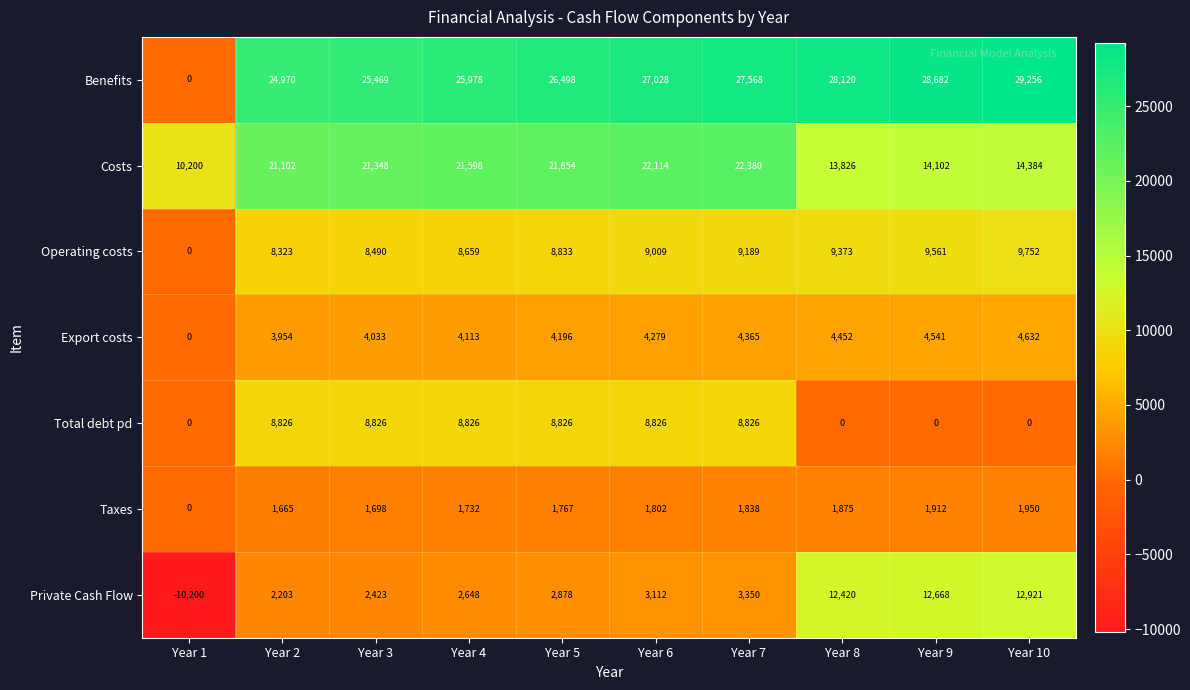

How many distinct data groups are displayed?

7